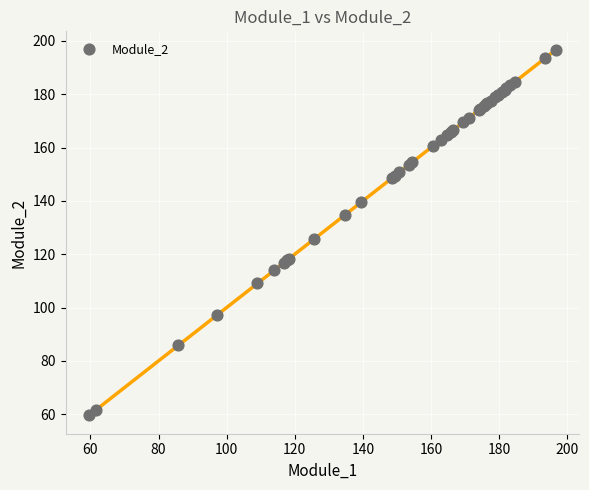

What Y value in the scatter plot is closest to 128?

125.6